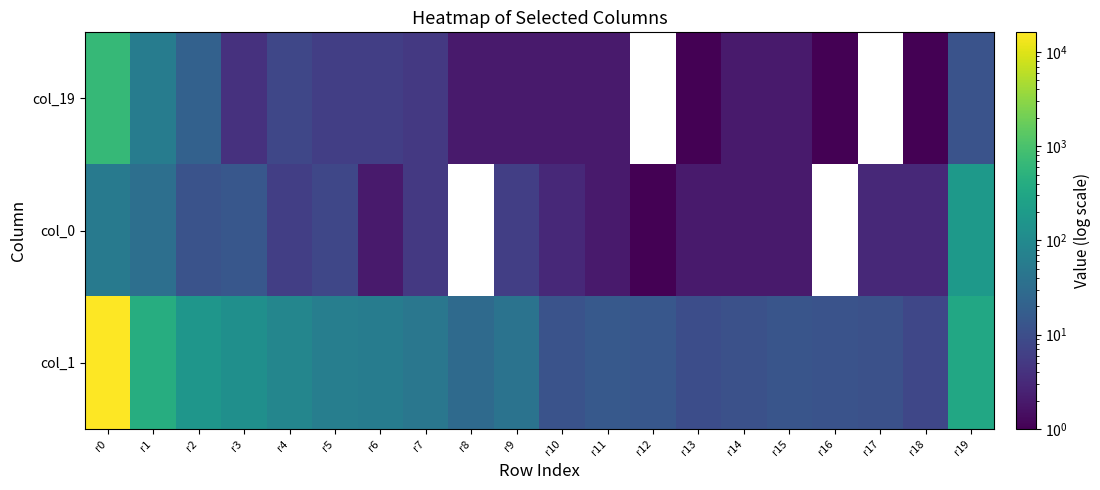

The col_19 series shows 6.0 at r5. True or false?

True